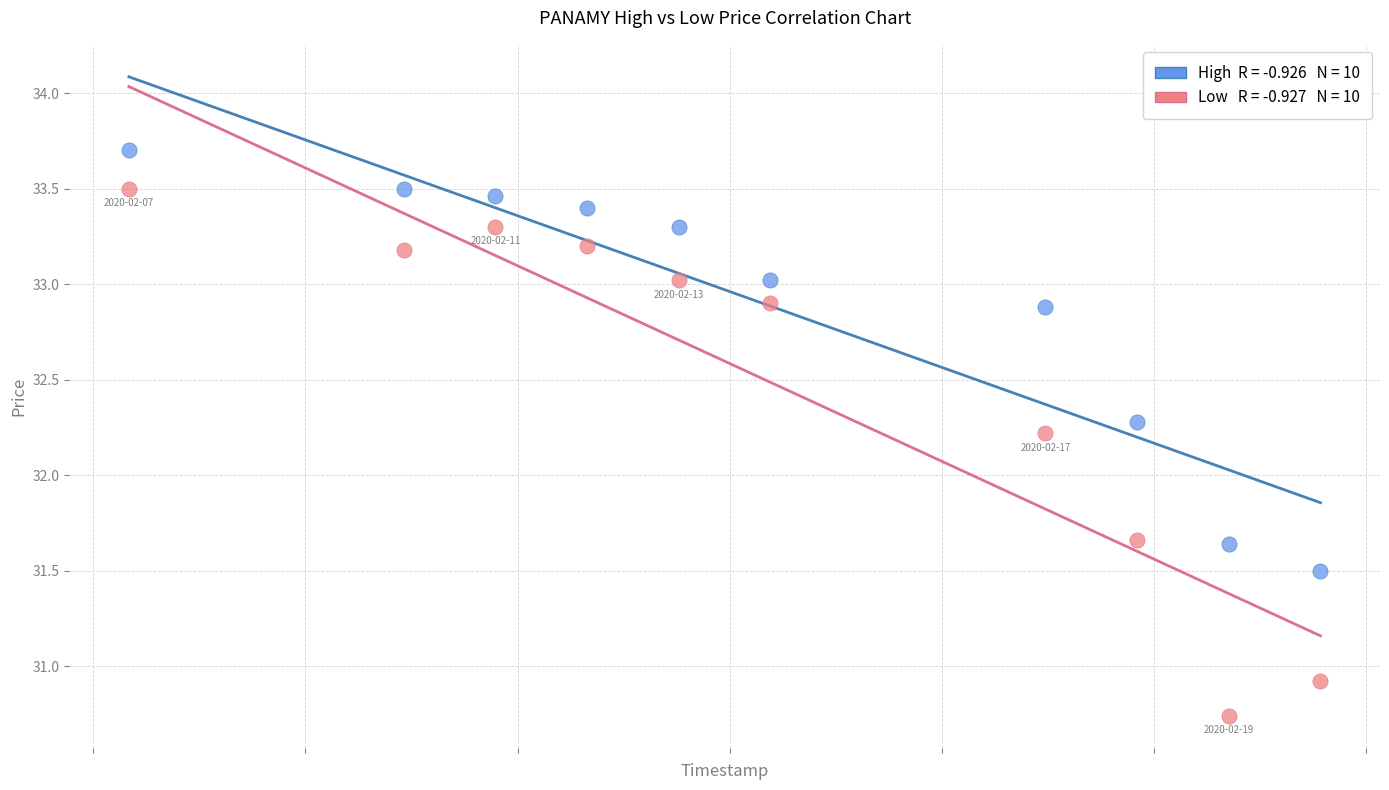

Across all data points, what is the range of X values (max minus min)?

1123200.0